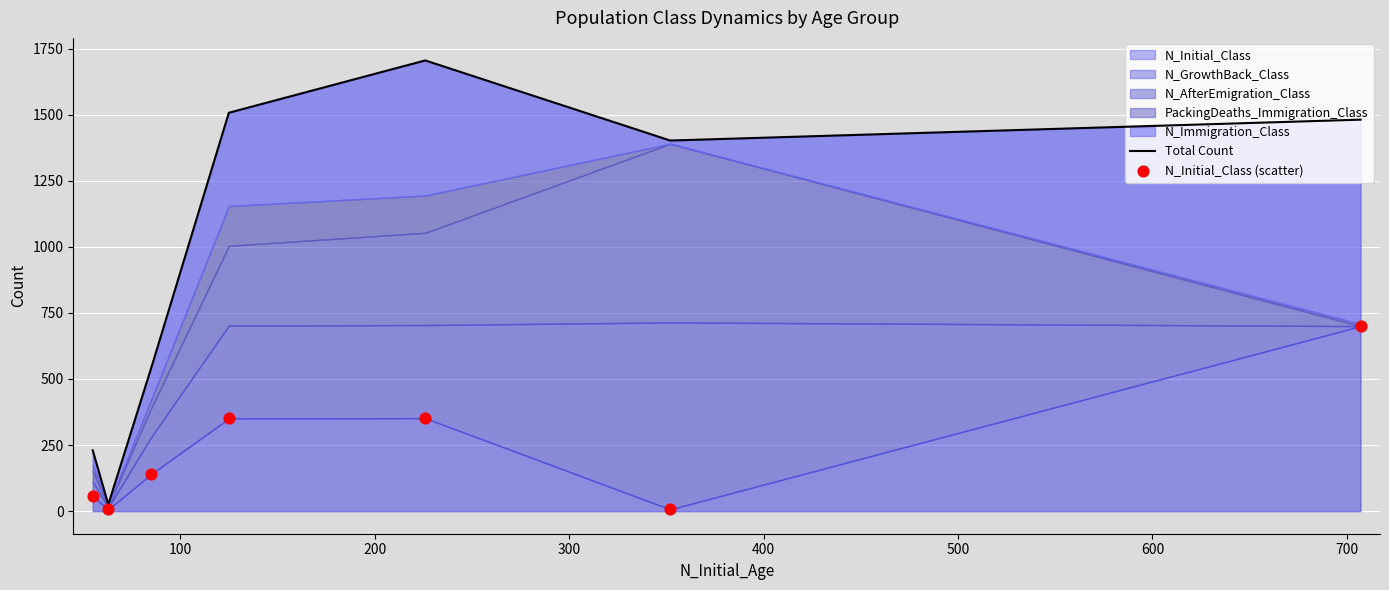

Which series has the largest Y range (max minus min)?

Total Count